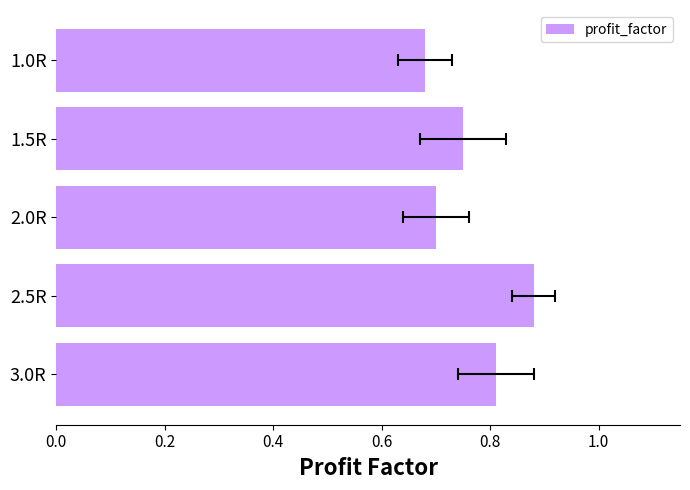

Which has a higher value, 2.5R or 1.0R?

2.5R